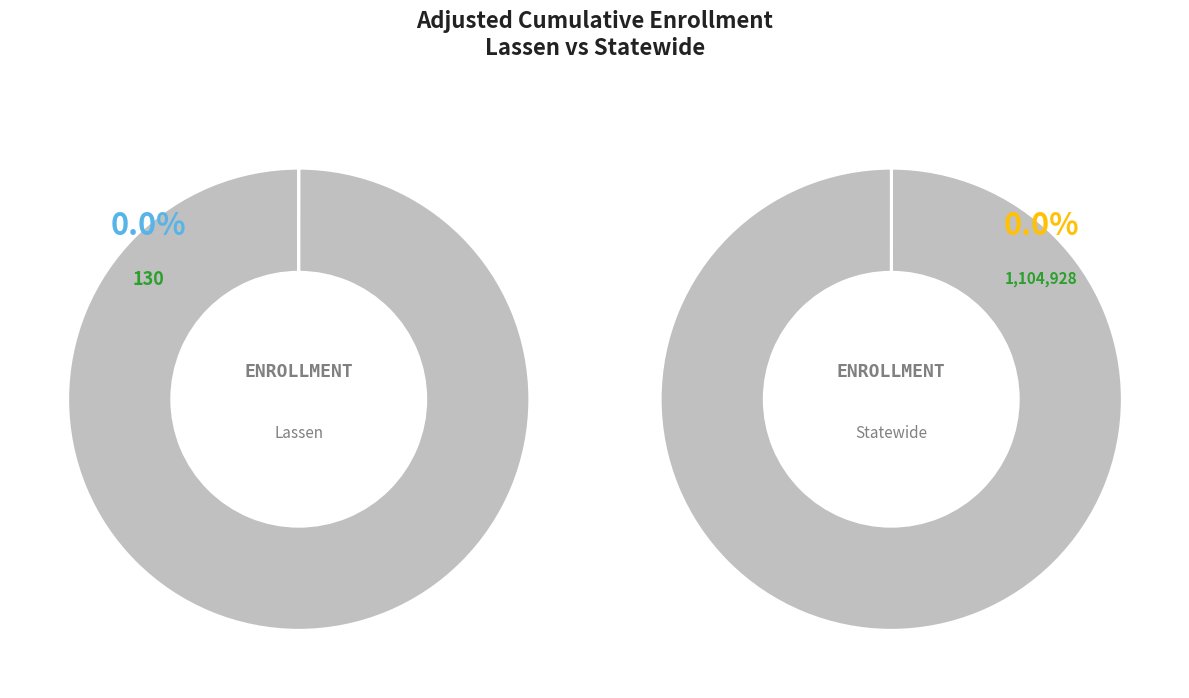

How many slices are in this pie chart?

2